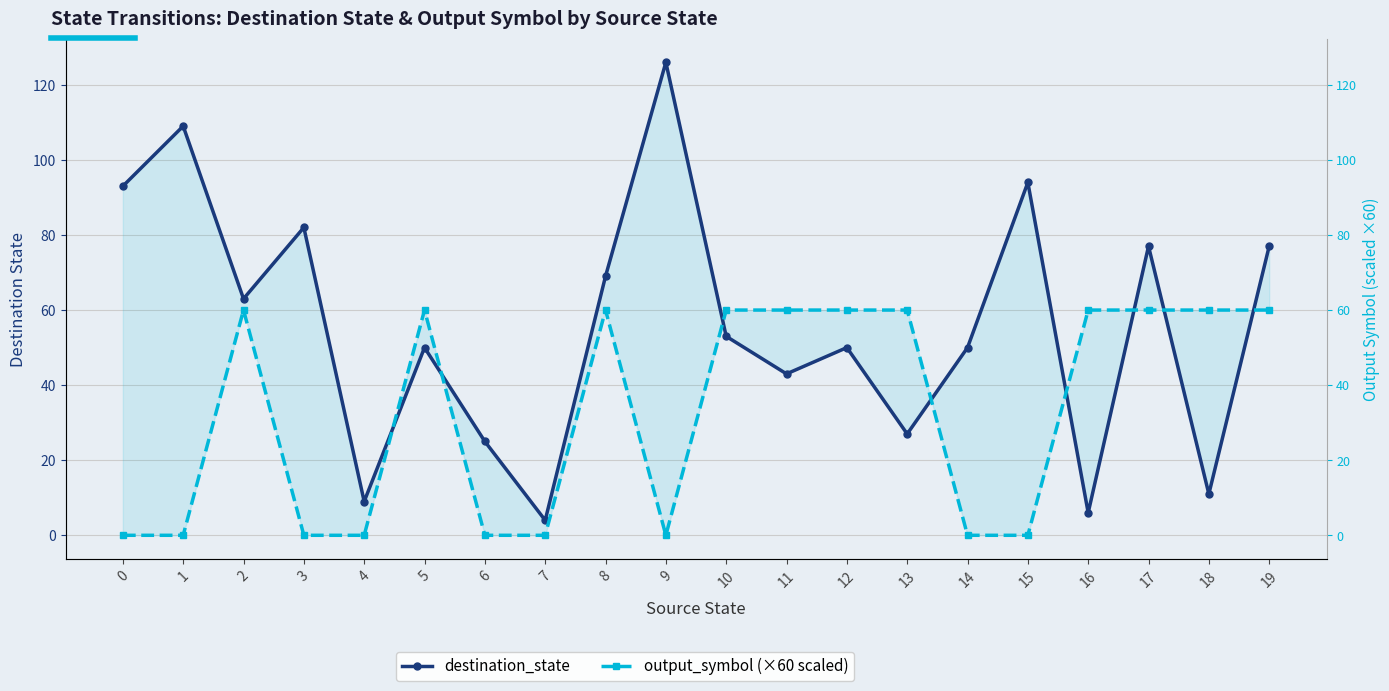

What is the average value of the output_symbol (×60 scaled) series?

33